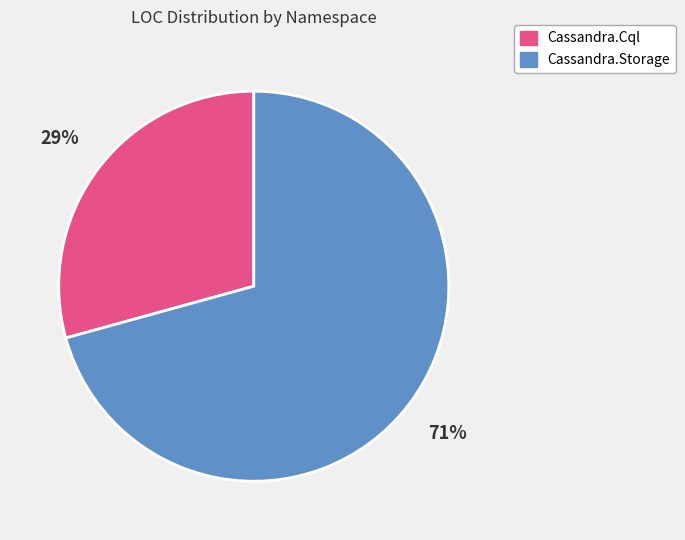

Approximately how many times larger is the value at Cassandra.Cql compared to Cassandra.Storage?

0.4